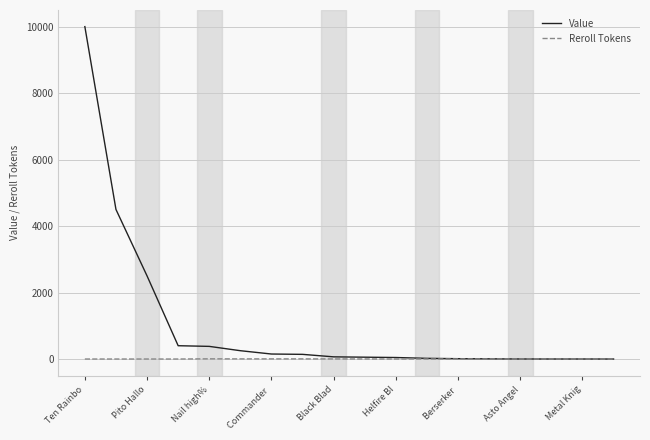

What is the greatest value displayed?

10000